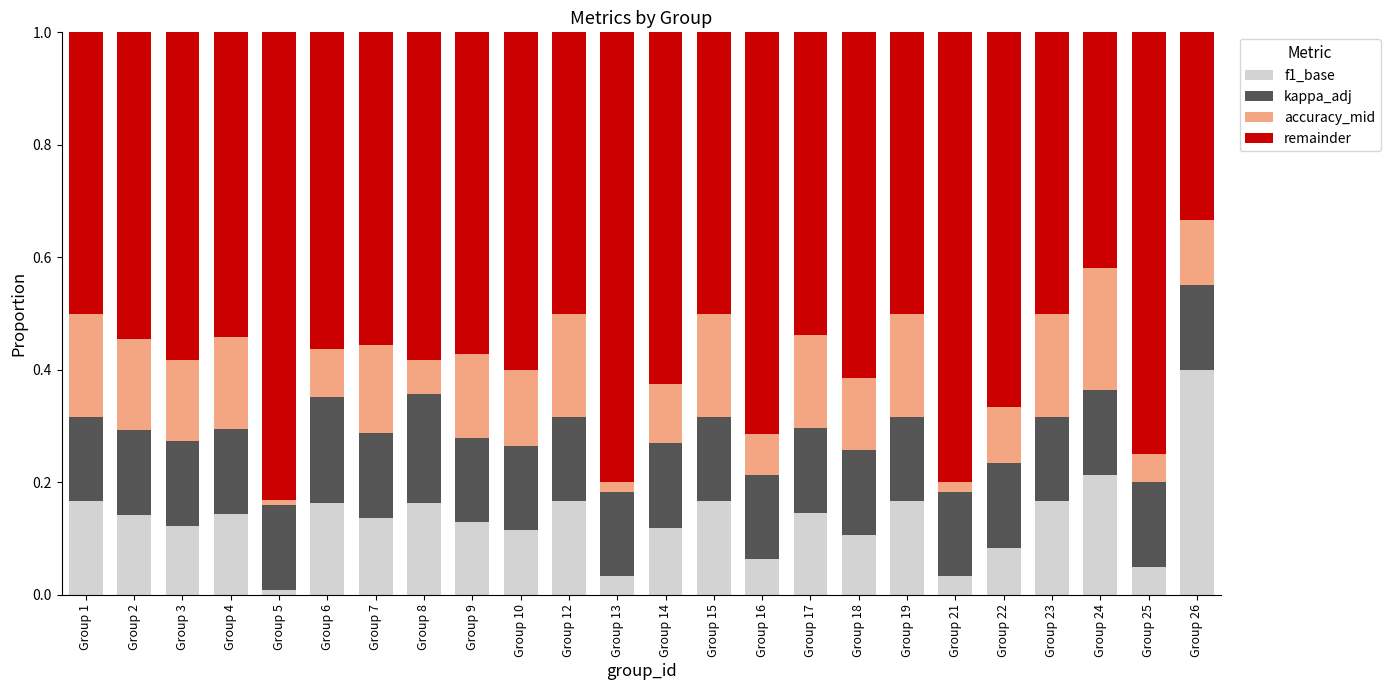

At which label does f1_base reach its minimum?

Group 5